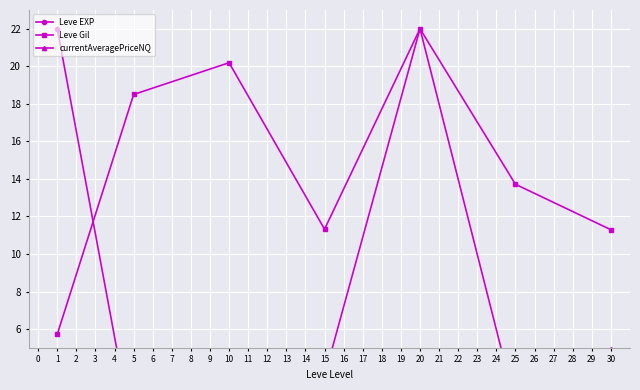

Which category has the highest value in the Leve Gil series?

20